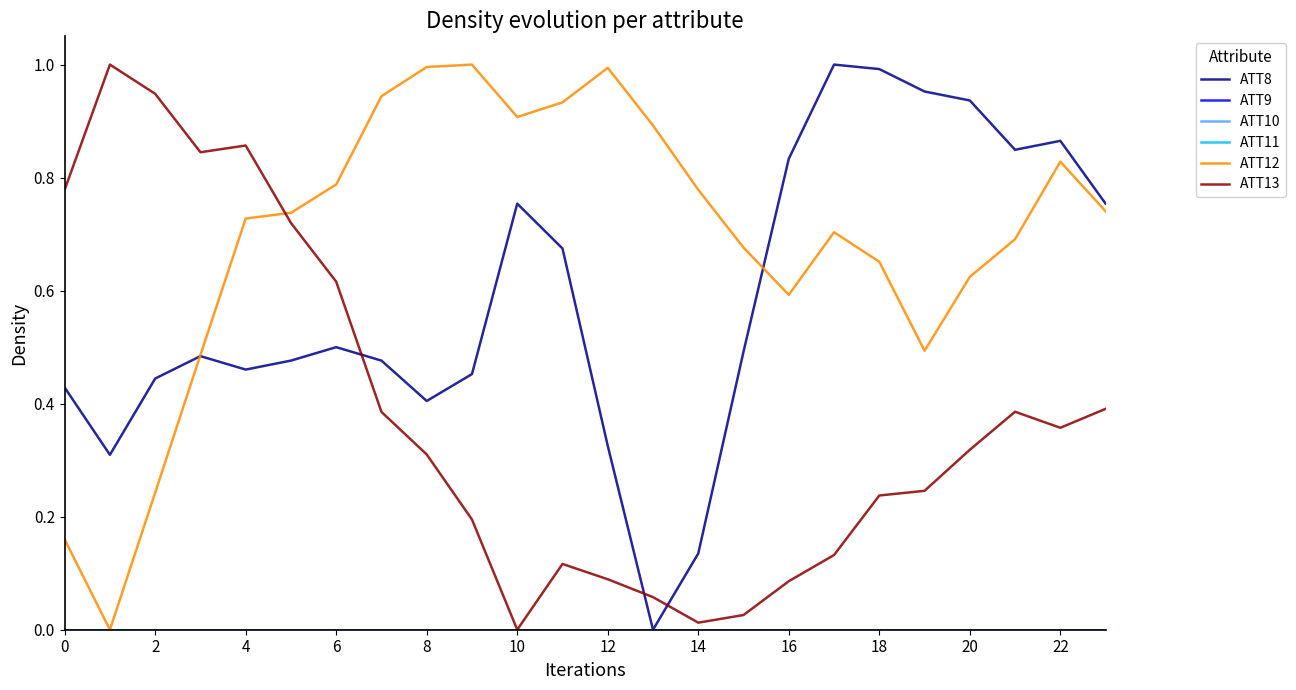

True or false: ATT10 and ATT13 cross at least once.

False